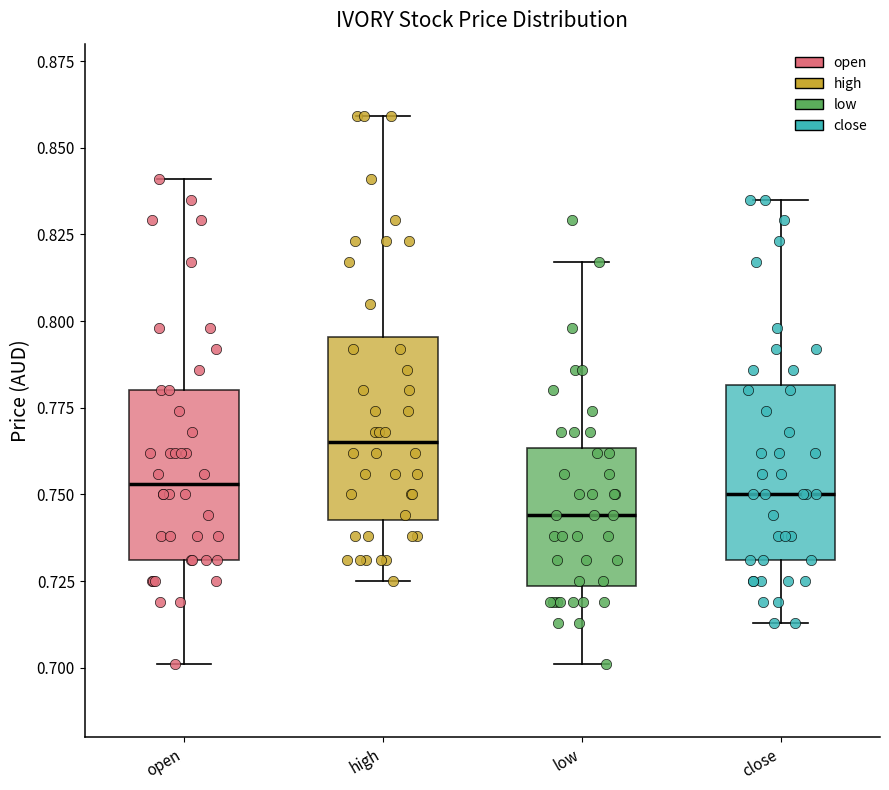

Reading left to right, read every box against the y-axis: the position of its median line, the range the box covers, and the ends of its whiskers. The values are not printed on the chart, so give them approximately, as read against the axis.

open: median 0.755, box 0.730 to 0.780, whiskers 0.700 to 0.840
high: median 0.765, box 0.745 to 0.795, whiskers 0.725 to 0.860
low: median 0.745, box 0.725 to 0.765, whiskers 0.700 to 0.815
close: median 0.750, box 0.730 to 0.780, whiskers 0.715 to 0.835